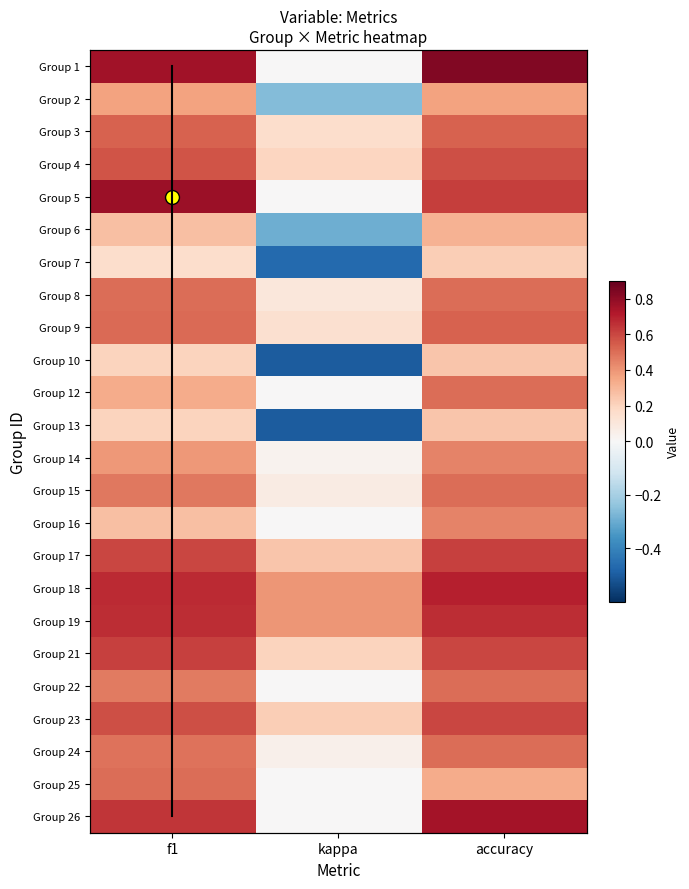

Which label corresponds to the largest value in the chart?

accuracy